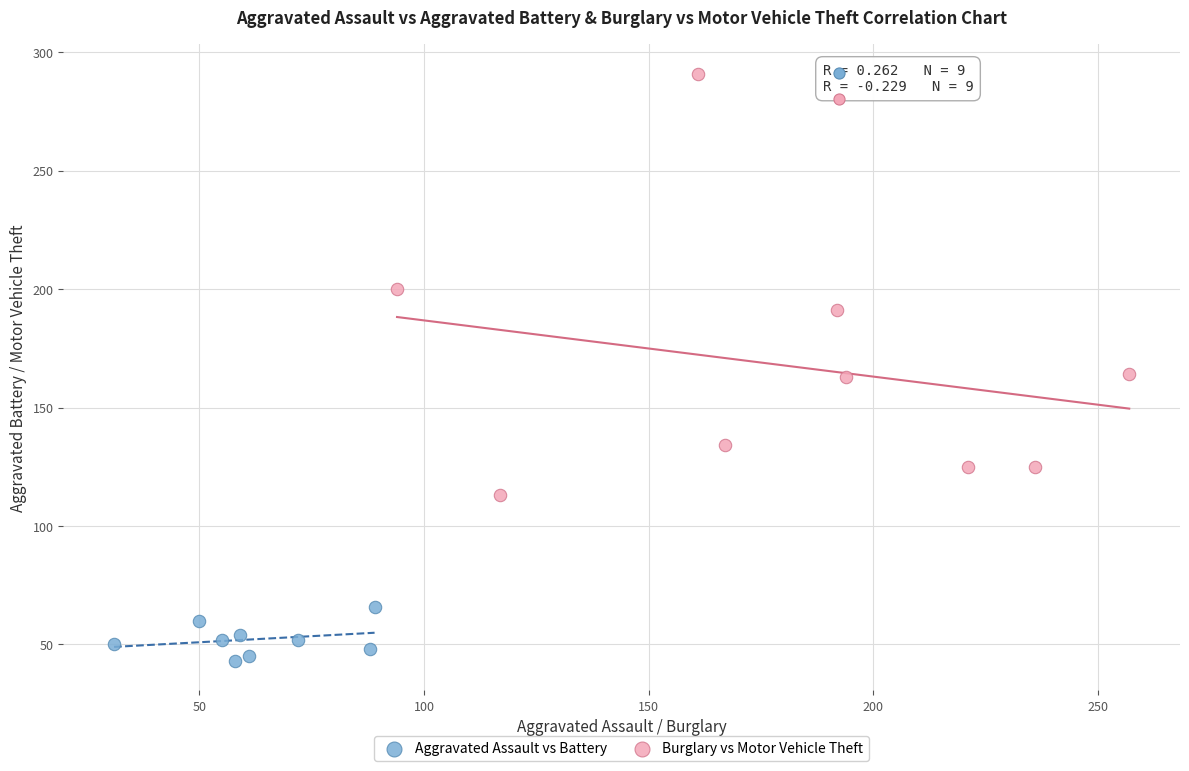

Which series has the widest spread of Y values?

Burglary vs Motor Vehicle Theft